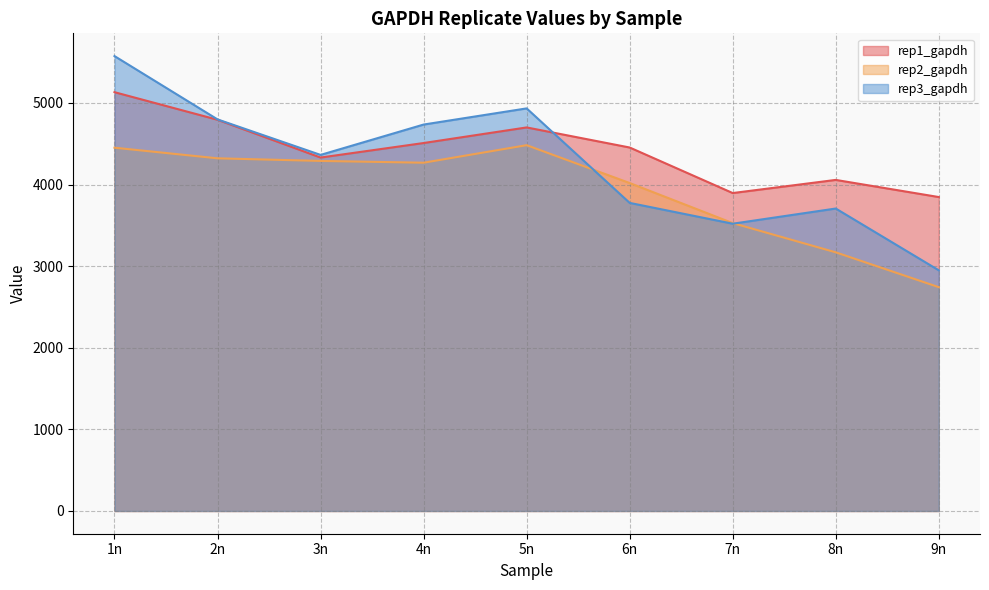

At which category does the chart reach its minimum across all series?

9n